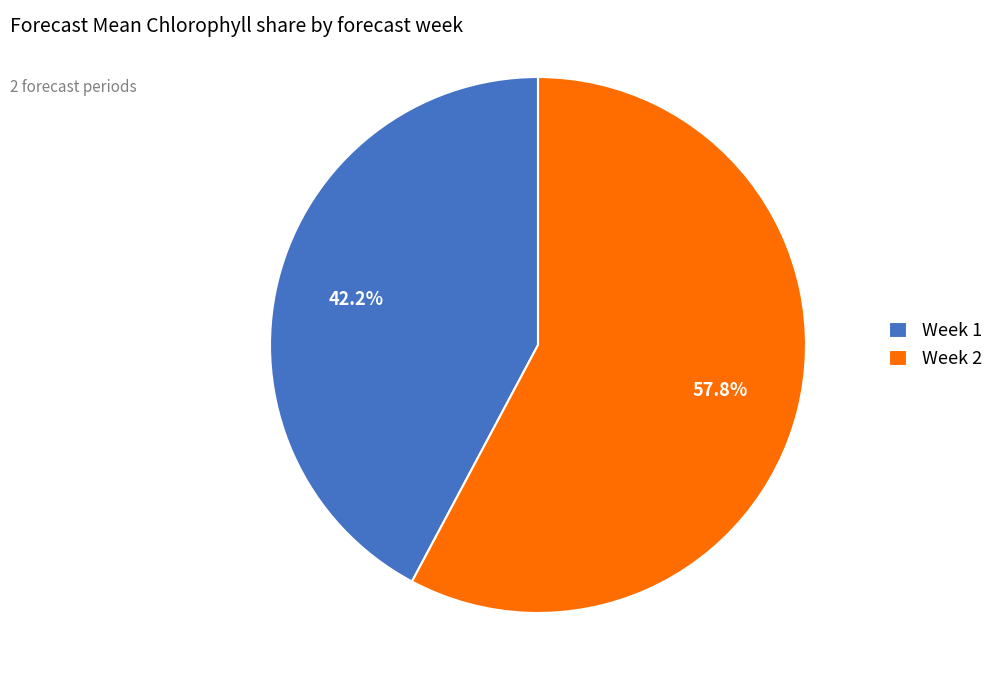

The Week 2 slice represents 58% of the pie. True or false?

True